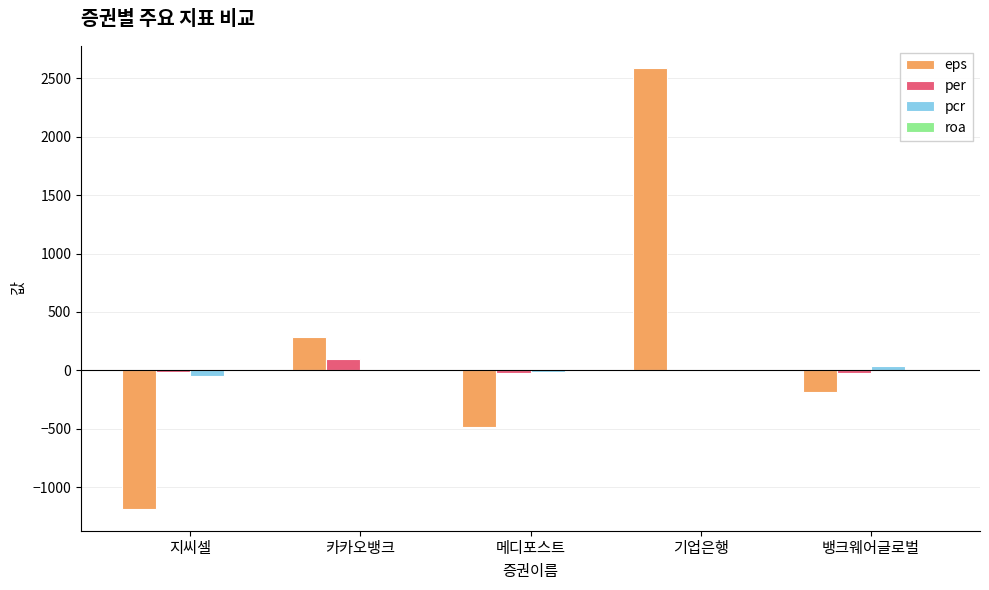

The value of pcr at 기업은행 is -5.5. True or false?

True